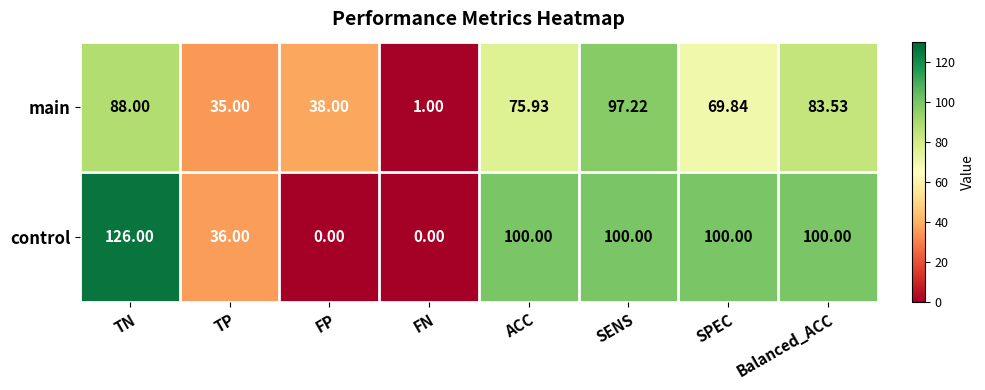

Which series has the largest total across all categories?

control